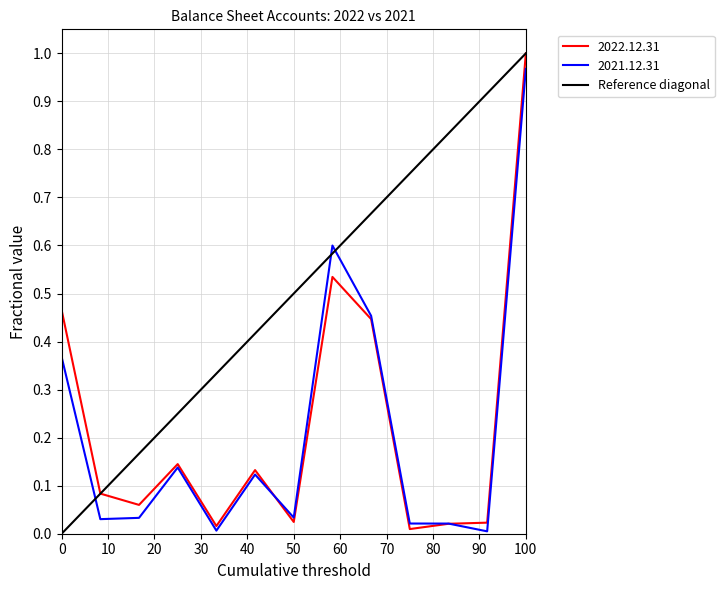

After their last crossing, which series has the higher values: 2021.12.31 or Reference diagonal?

Reference diagonal